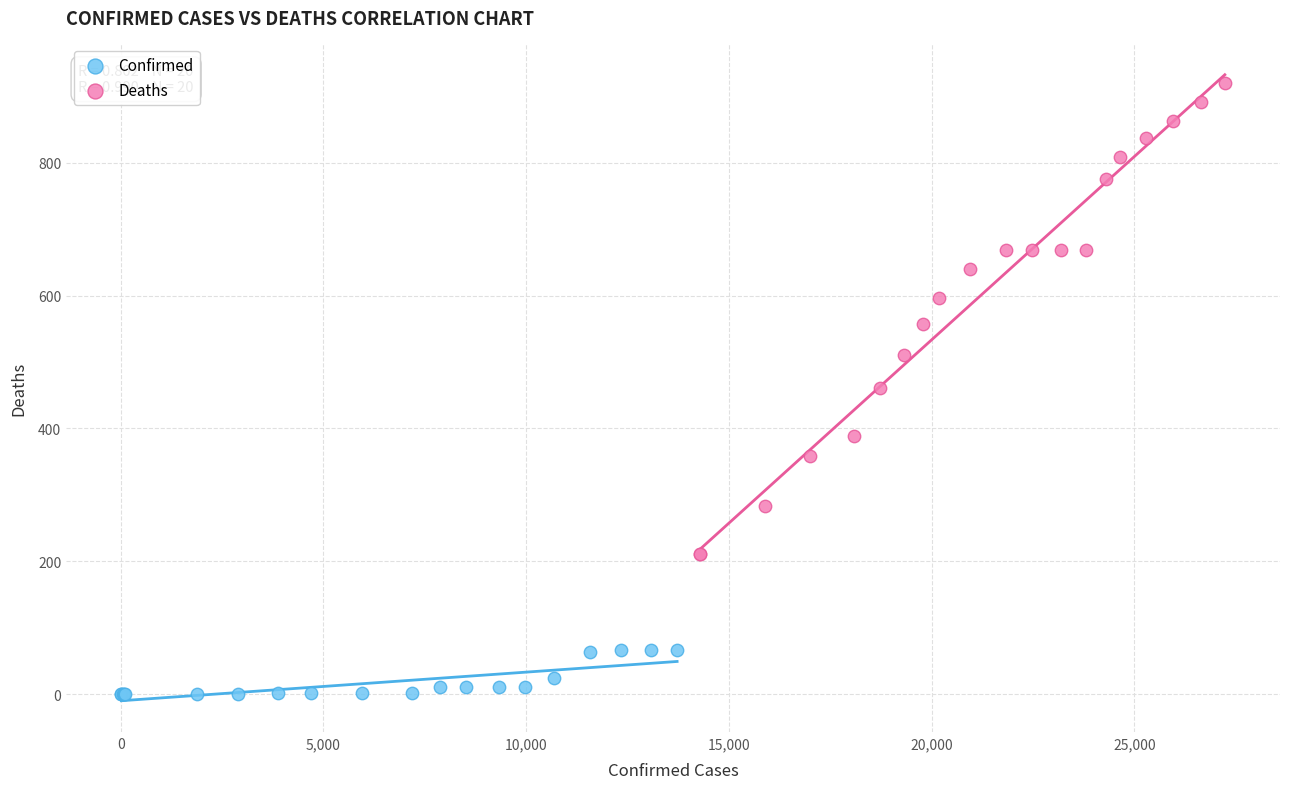

Which series reaches the maximum Y coordinate?

Deaths